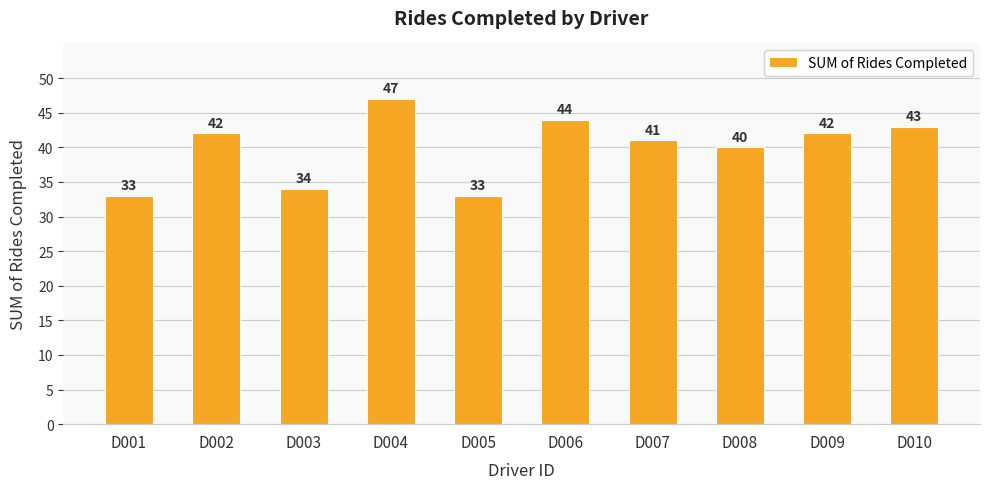

How many categories are shown in the chart?

10